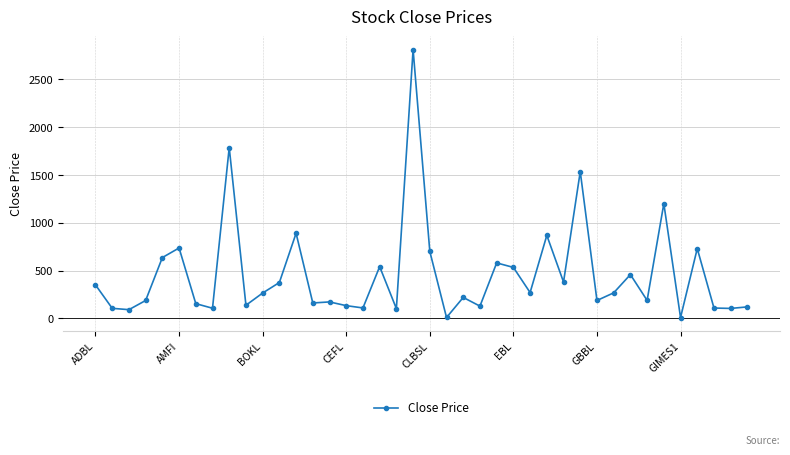

What is the value of the 6th point from the left?

736.0